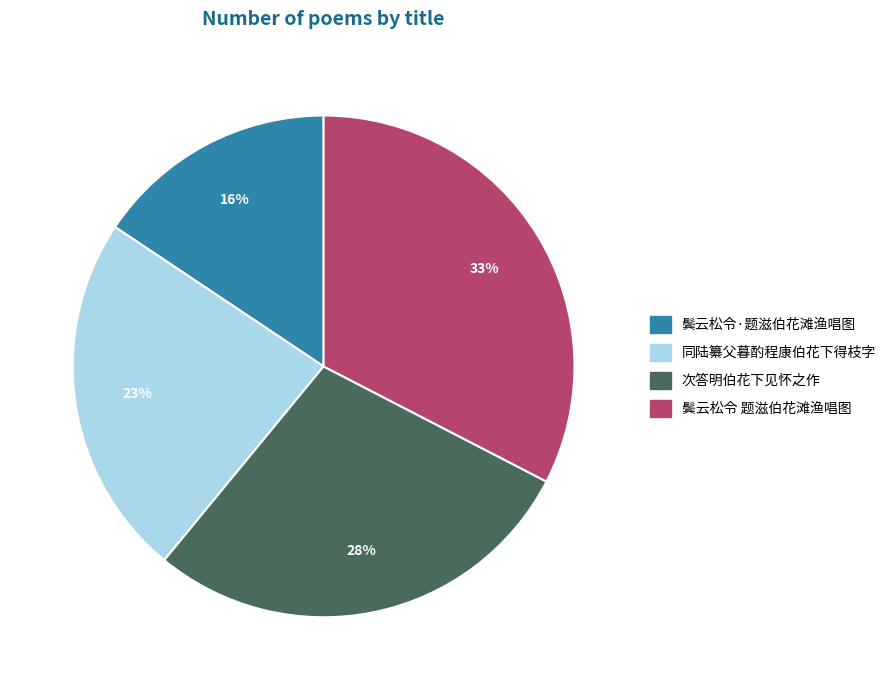

What is the ratio of the value at 鬓云松令·题滋伯花滩渔唱图 to the value at 同陆纂父暮酌程康伯花下得枝字?

0.7